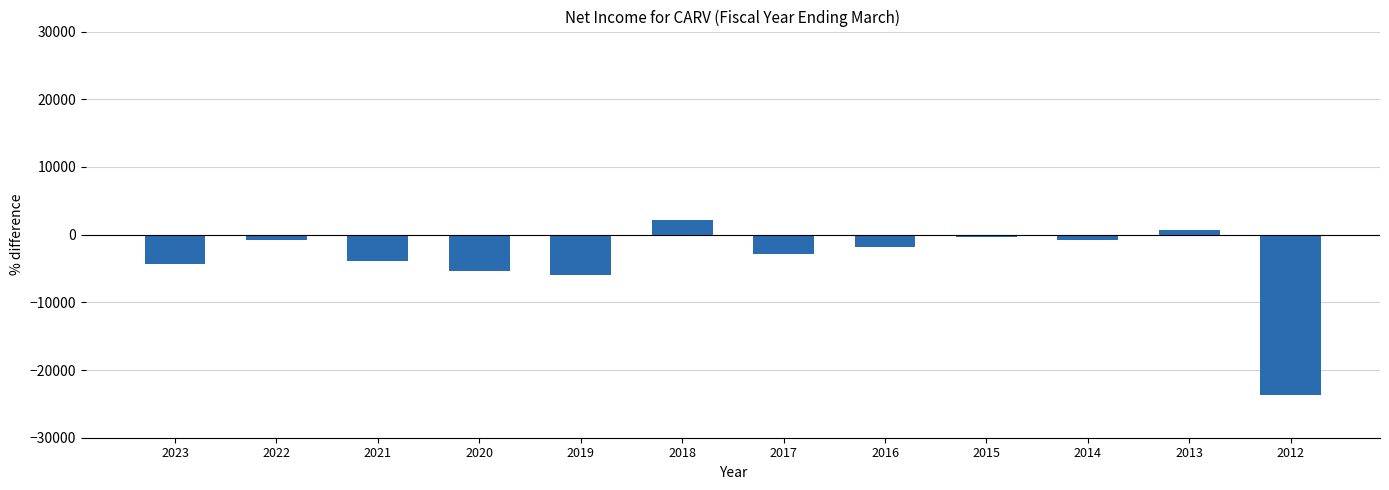

True or false: the data shows 700 at 2013.

True